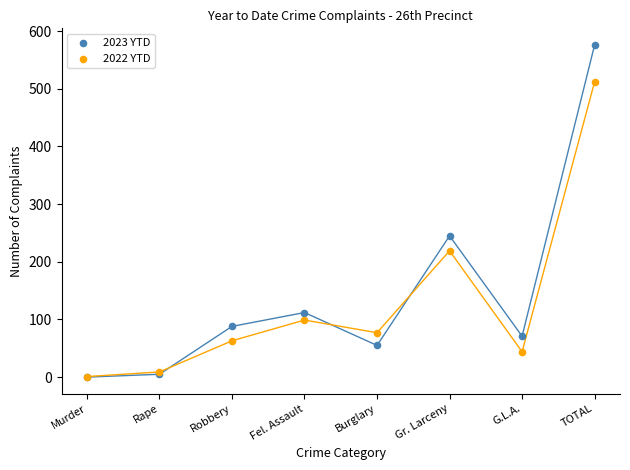

In the 2023 YTD series, what Y value is closest to 288?

245